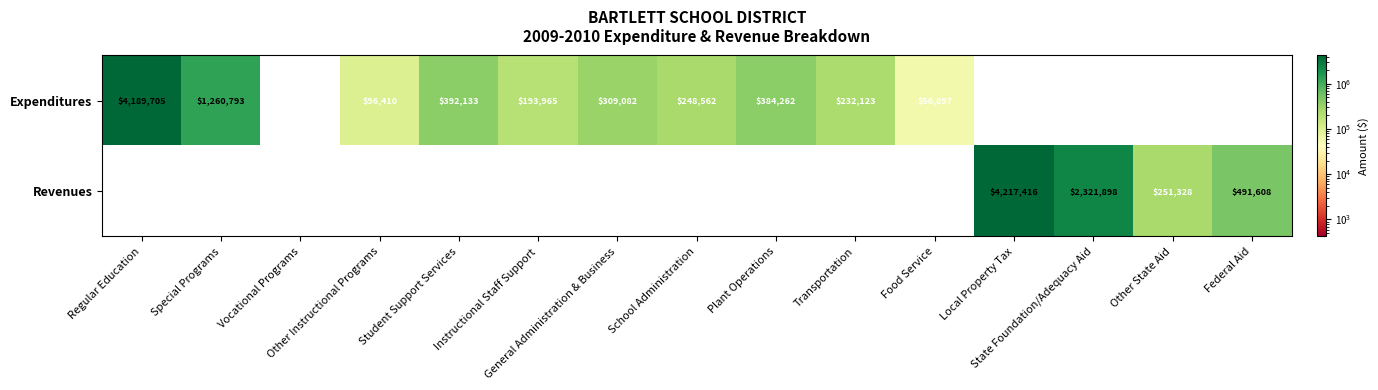

Rank the series by their maximum value, from highest to lowest.

Revenues, Expenditures